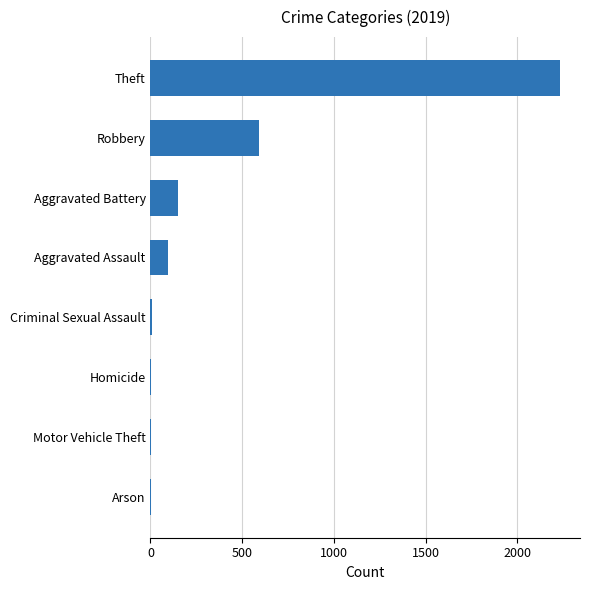

Is it true that the value at Robbery is 591?

True